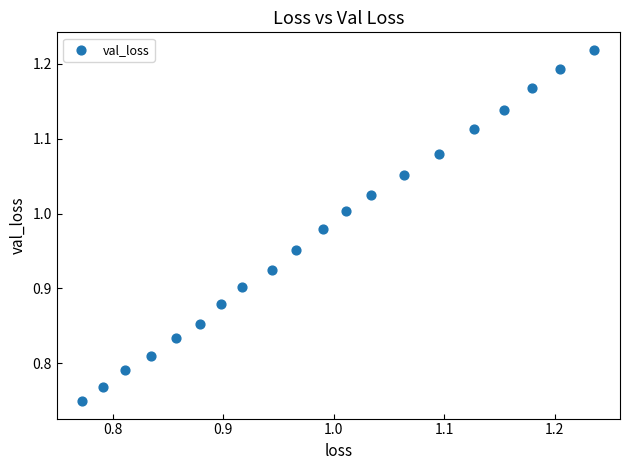

What is the range of Y values (max minus min)?

0.5